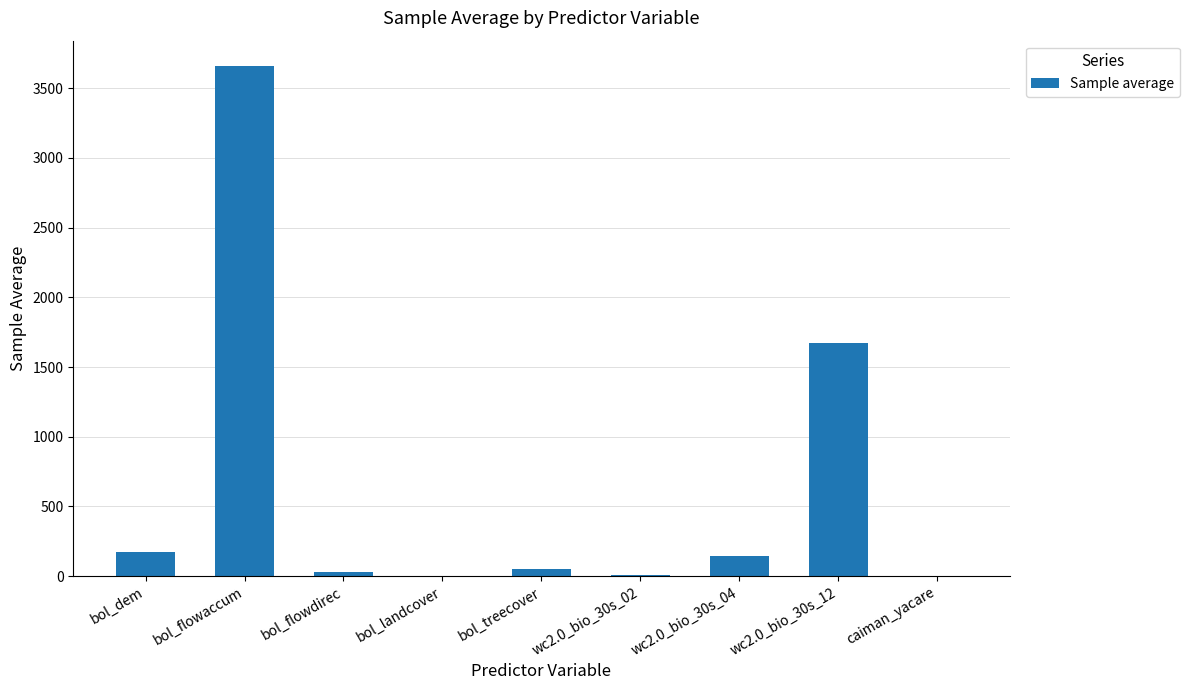

Are the bars horizontal?

No